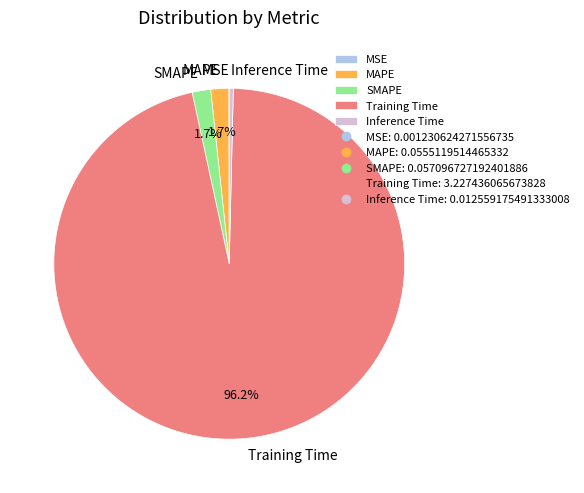

What percentage is NOT represented by SMAPE?

98.3%